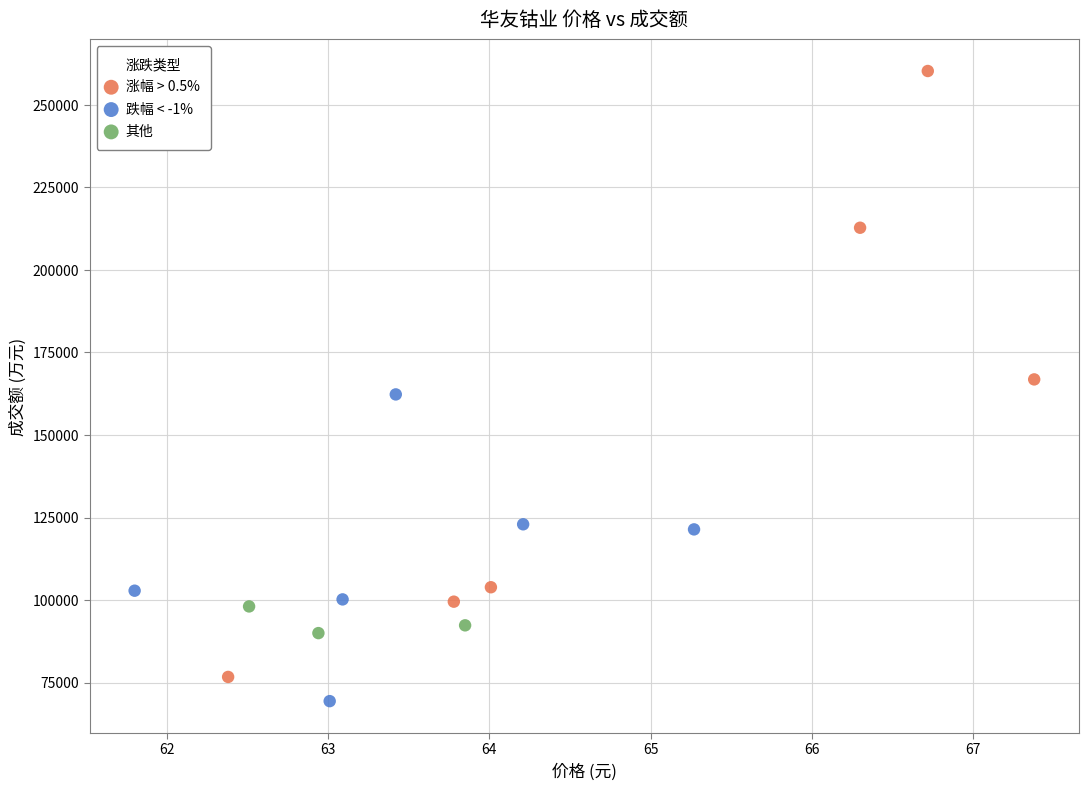

What are all the series names shown in the legend?

涨幅 > 0.5%, 跌幅 < -1%, 其他